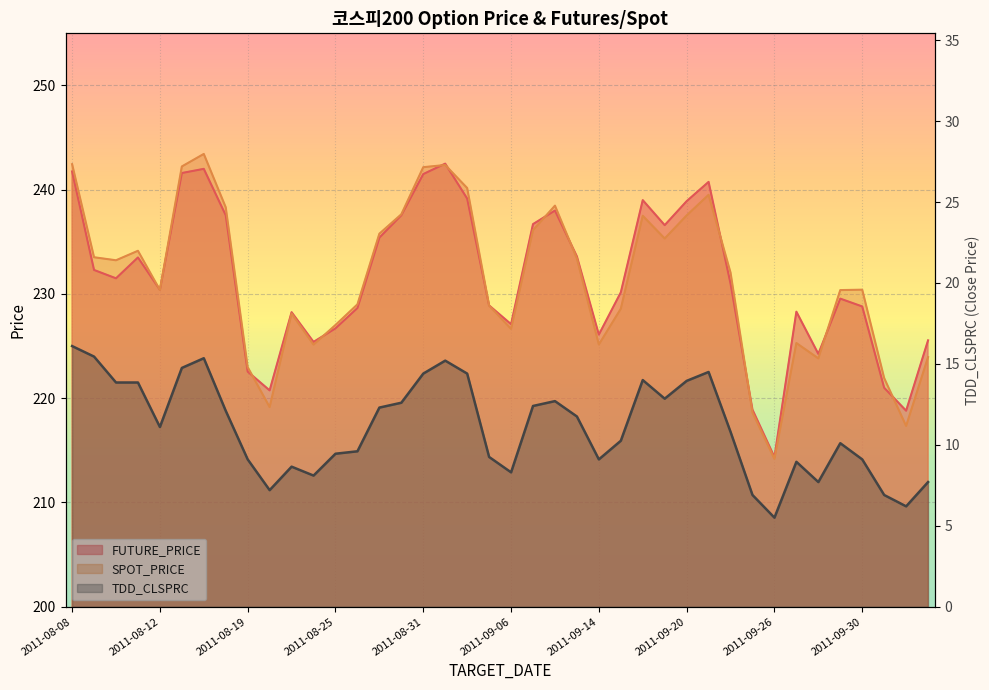

Rank the series at 2011-08-08 from highest to lowest value.

SPOT_PRICE, FUTURE_PRICE, TDD_CLSPRC